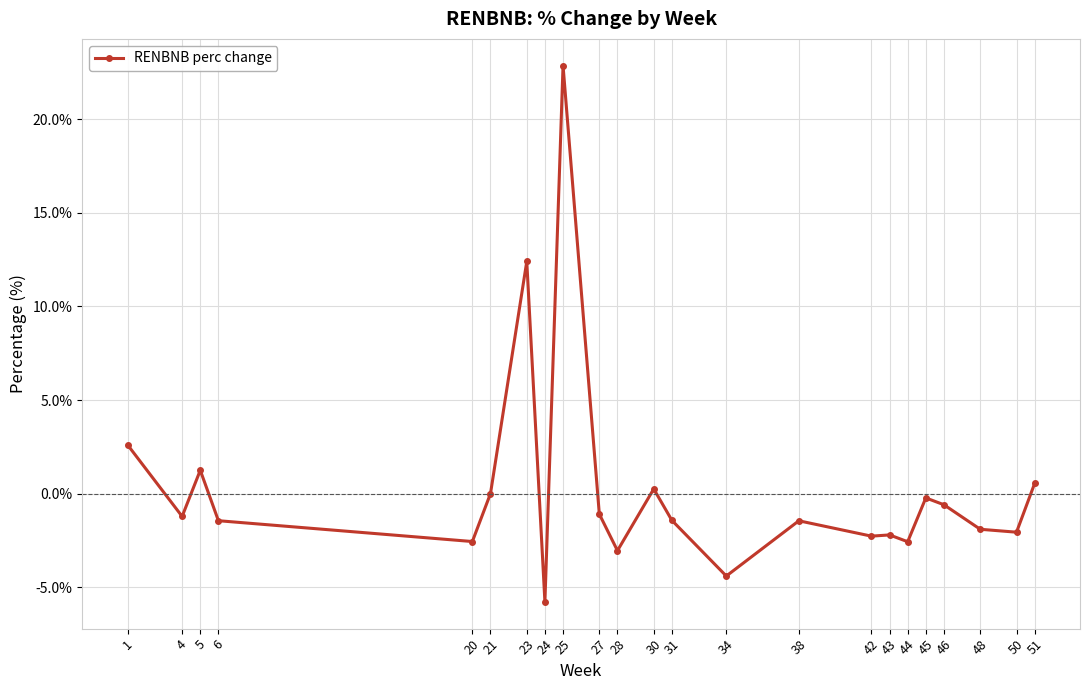

Where is the first local maximum?

5